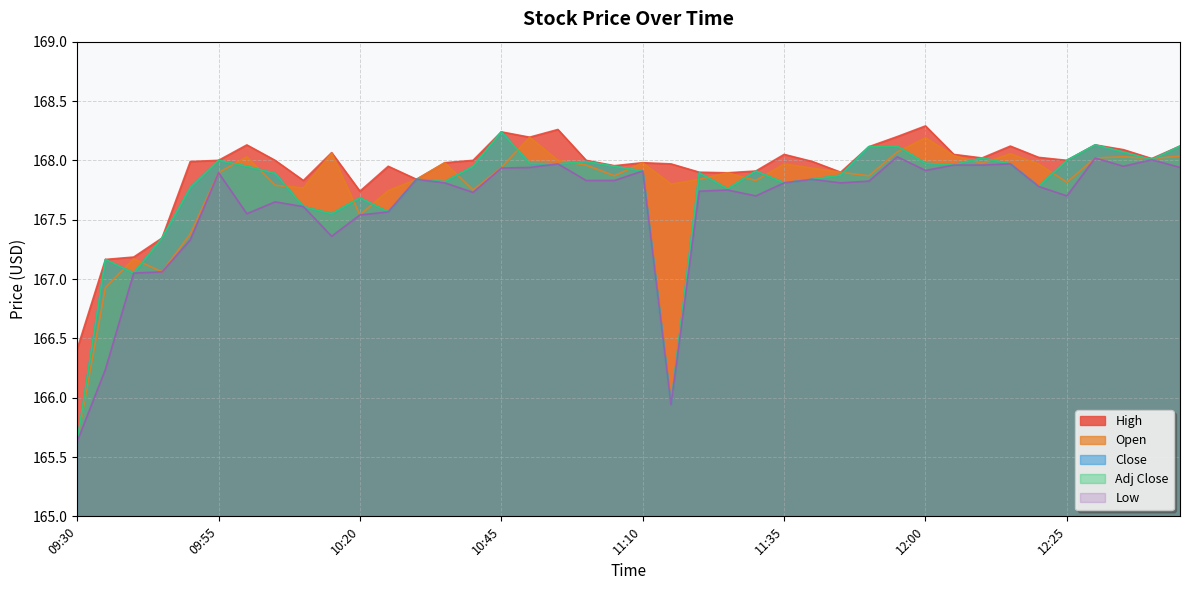

What is the difference between the maximum and second lowest values in the Close series?

2.3